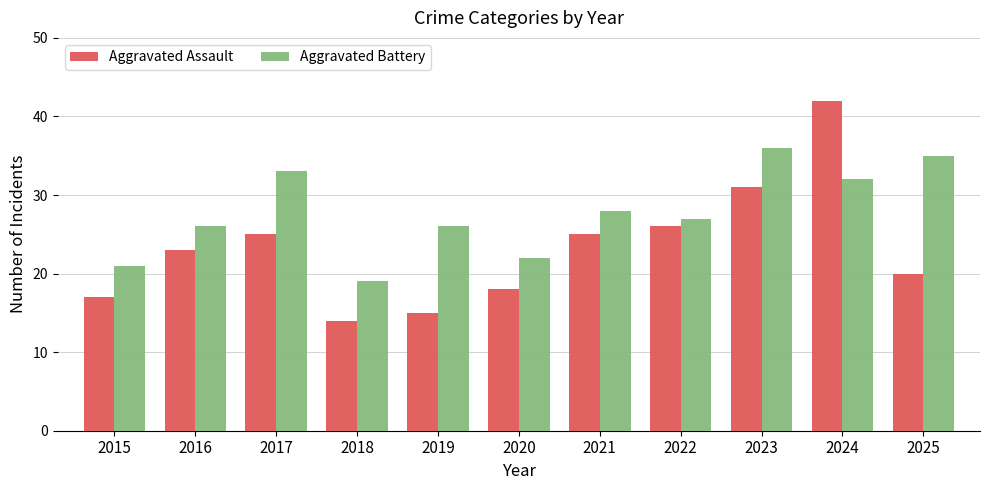

Is the value of Aggravated Assault at 2021 greater than the value of Aggravated Battery at 2020?

Yes